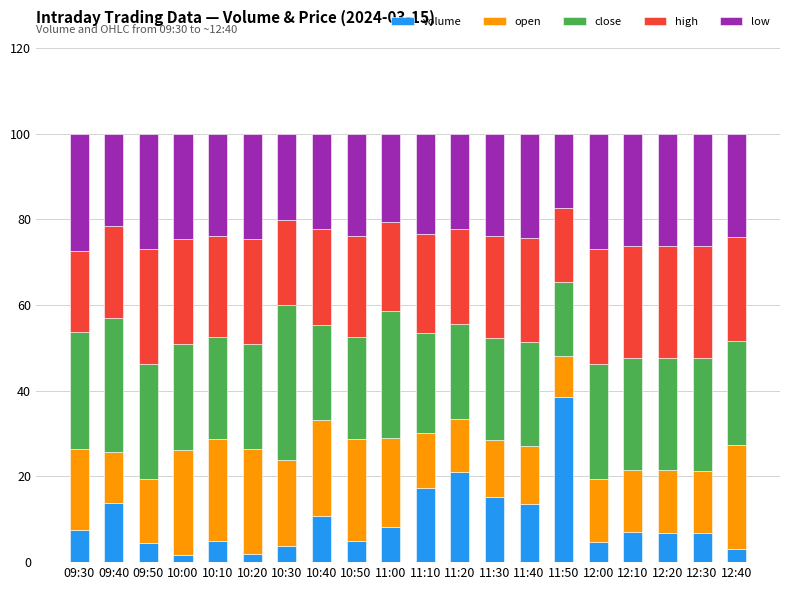

Are the bars grouped side by side (vs. stacked)?

No